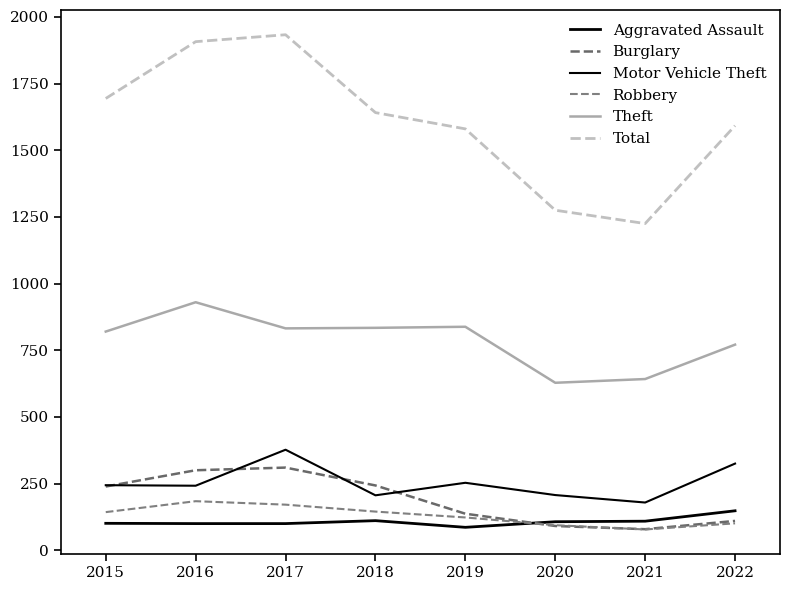

Reading left to right, list all the values displayed in this chart.

Aggravated Assault: 101	100	100	111	86	107	109	148
Burglary: 239	300	310	243	137	91	79	110
Motor Vehicle Theft: 244	242	377	206	253	207	179	325
Robbery: 143	184	171	145	123	94	78	101
Theft: 820	930	832	834	838	628	642	771
Total: 1694	1907	1933	1641	1580	1275	1225	1592